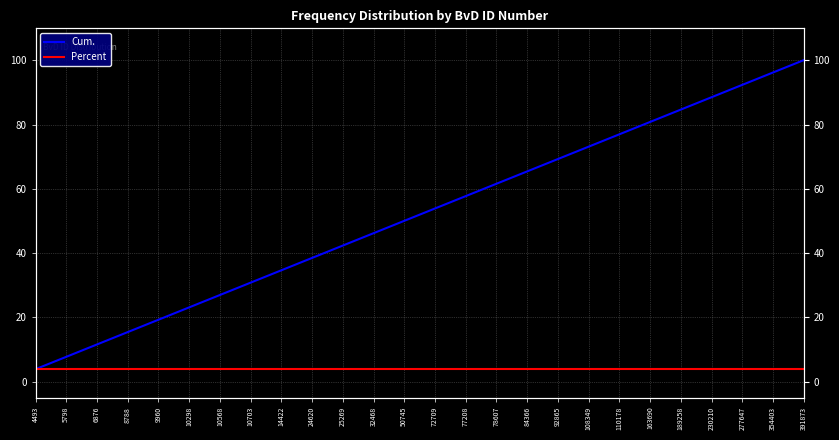

What is the average value of the Percent series?

3.9